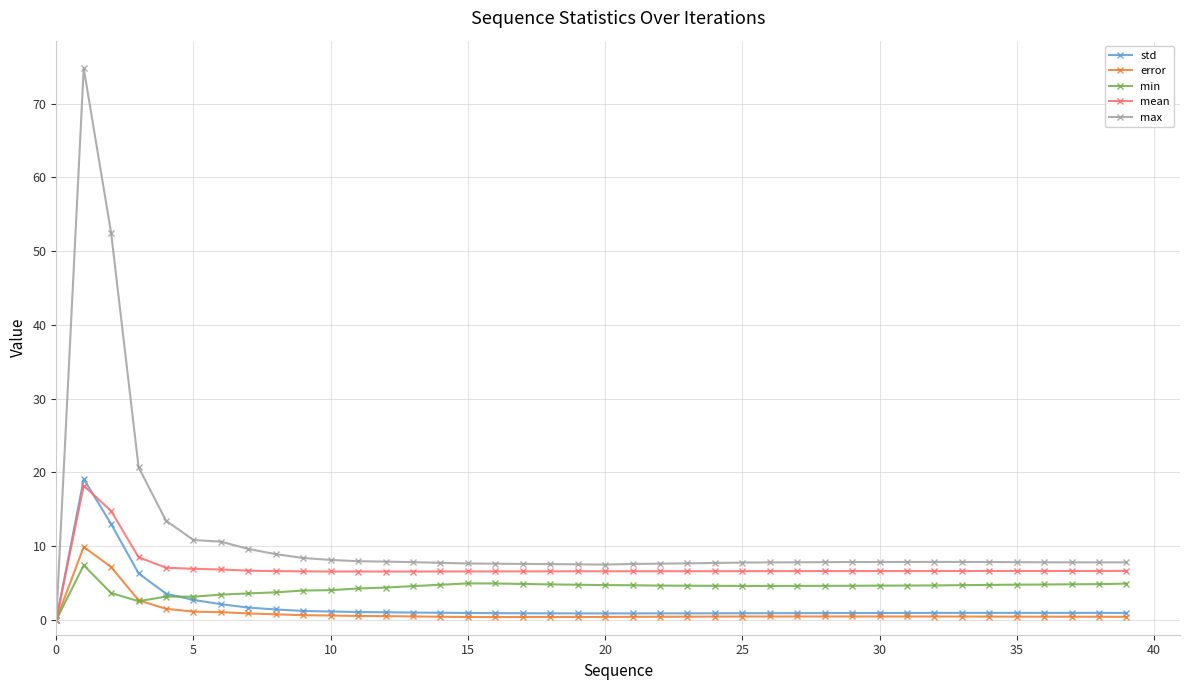

What is the sum of all mean values?

280.5